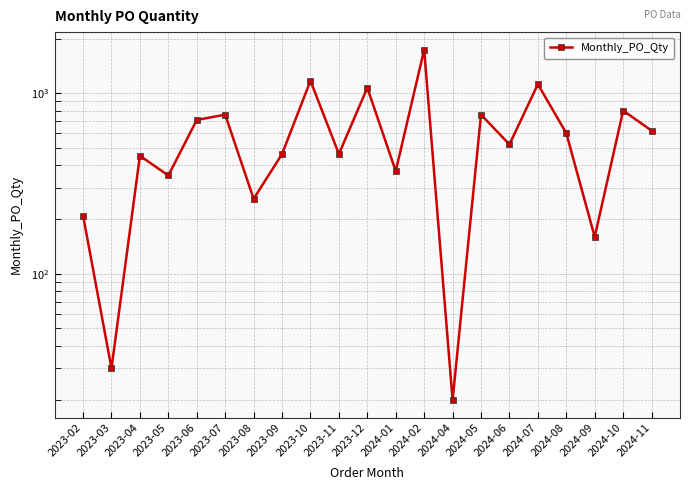

Rank the categories by value from lowest to highest.

2024-04, 2023-03, 2024-09, 2023-02, 2023-08, 2023-05, 2024-01, 2023-04, 2023-09, 2023-11, 2024-06, 2024-08, 2024-11, 2023-06, 2023-07, 2024-05, 2024-10, 2023-12, 2024-07, 2023-10, 2024-02